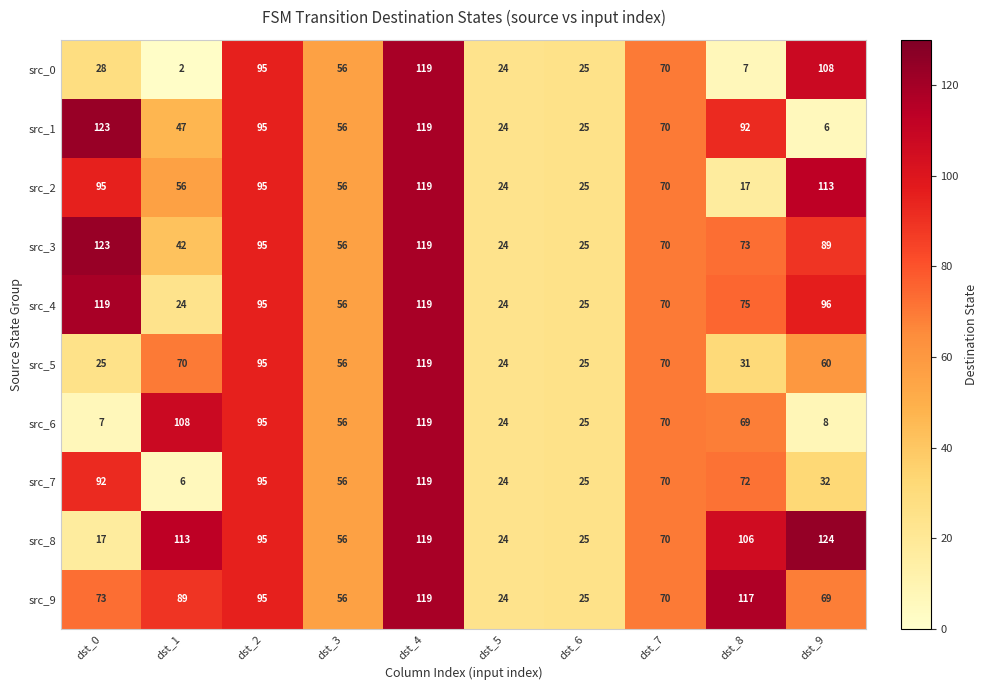

List the labels in order of src_1 value, smallest first.

dst_9, dst_5, dst_6, dst_1, dst_3, dst_7, dst_8, dst_2, dst_4, dst_0